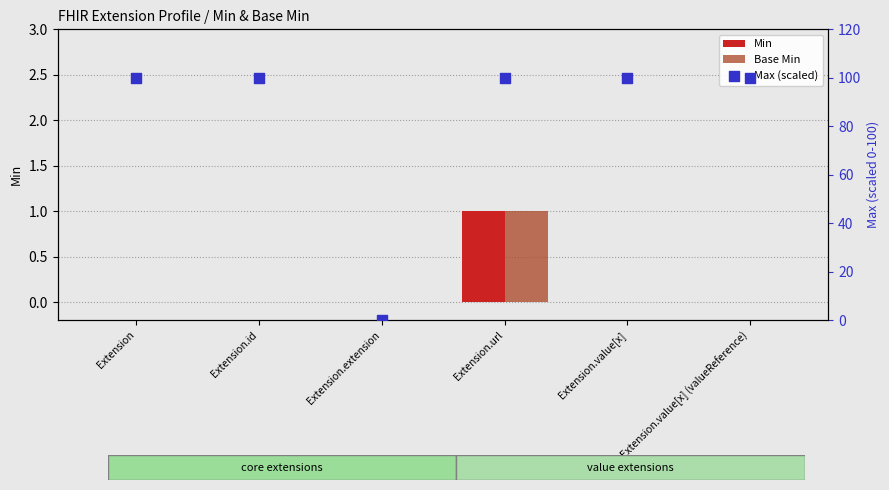

At how many categories does at least one series exceed 43?

5